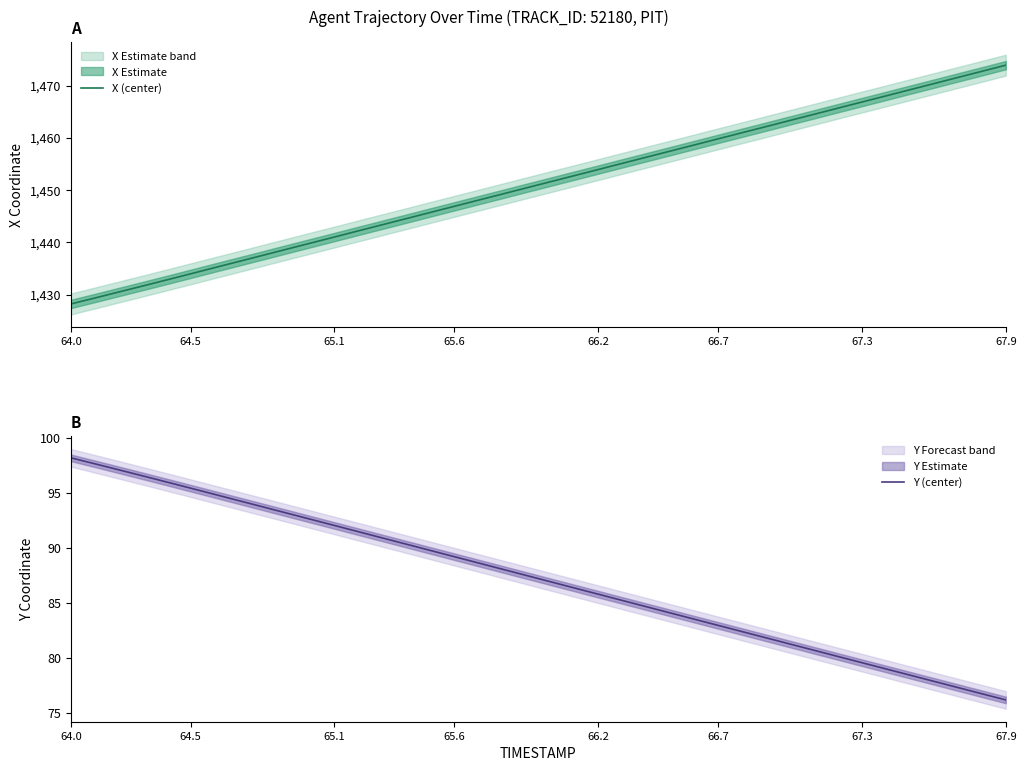

Is it true that X (center) equals 1459.8 at 66.7?

True